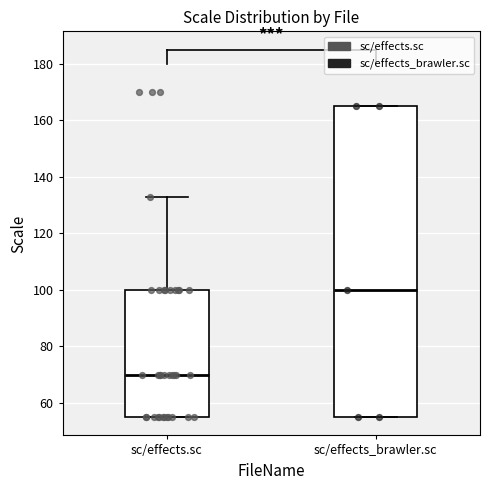

Comparing the boxes themselves (not the whiskers), which one is the tallest?

sc/effects_brawler.sc